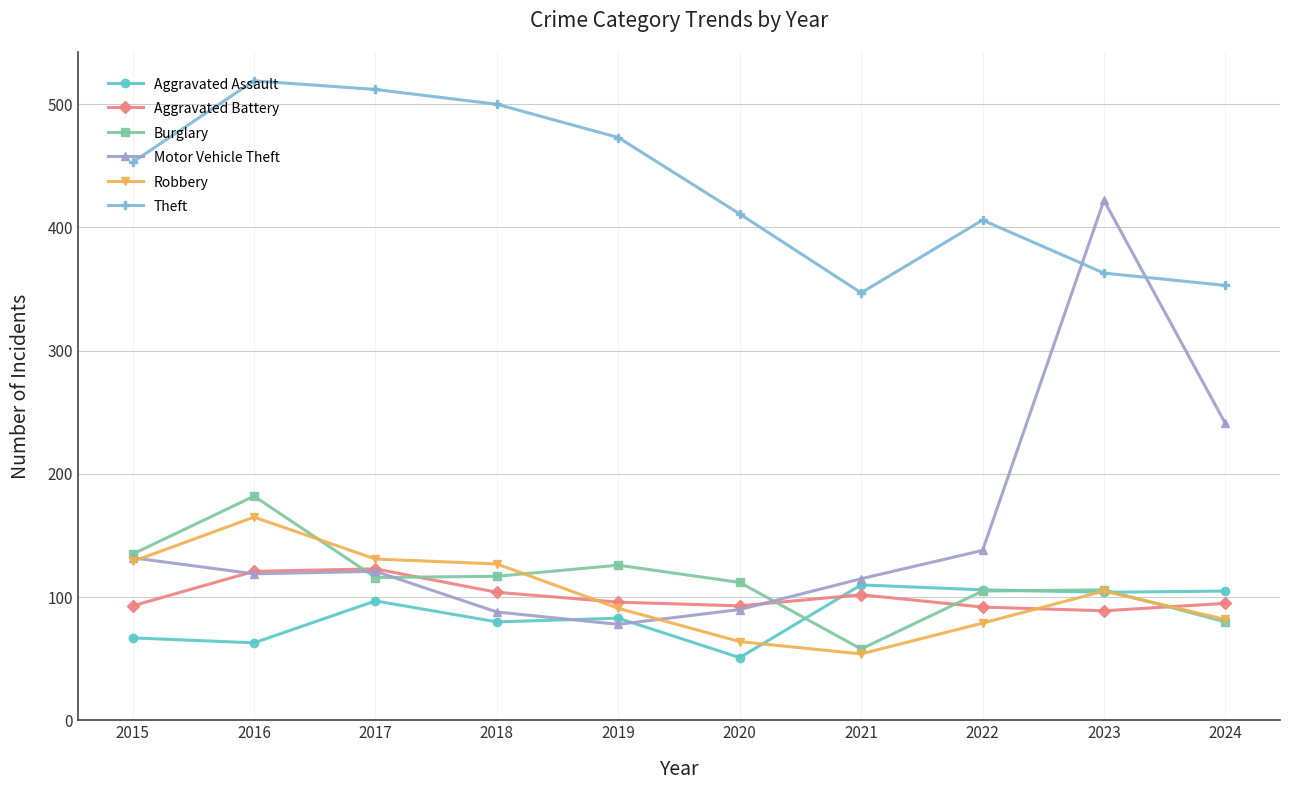

What is the total value across all series at 2019?

947